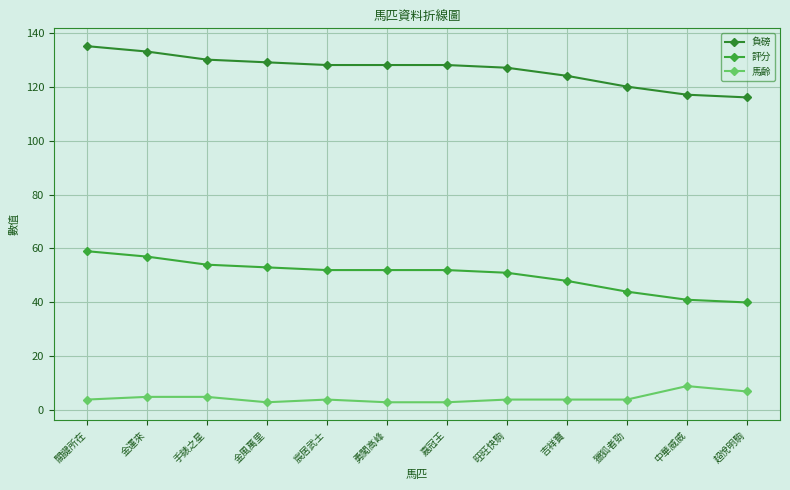

How many categories are shown in the chart?

12